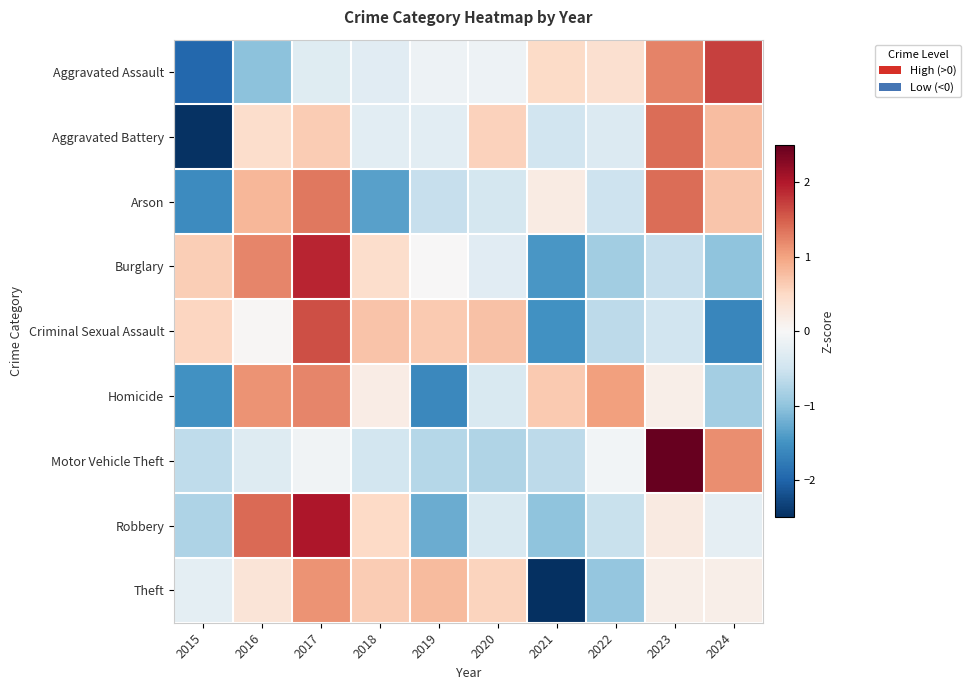

What is the total value across all series at 2023?

6.0